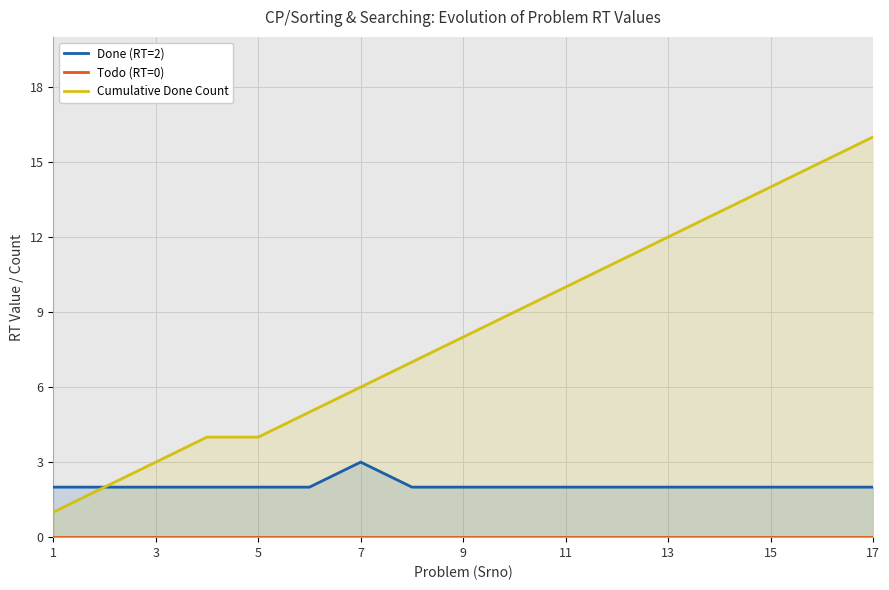

Count the Done (RT=2) values in the range 2 to 3.

17